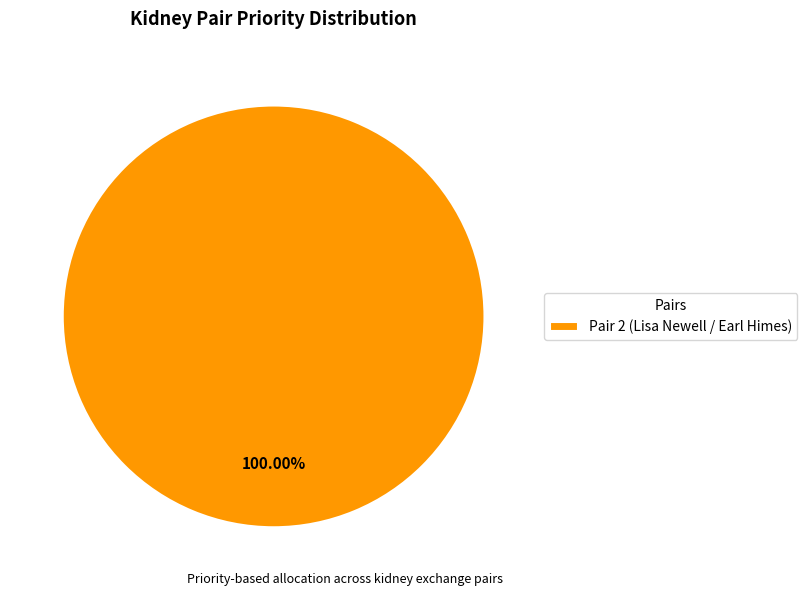

What is the majority slice?

Pair 2 (Lisa Newell / Earl Himes)